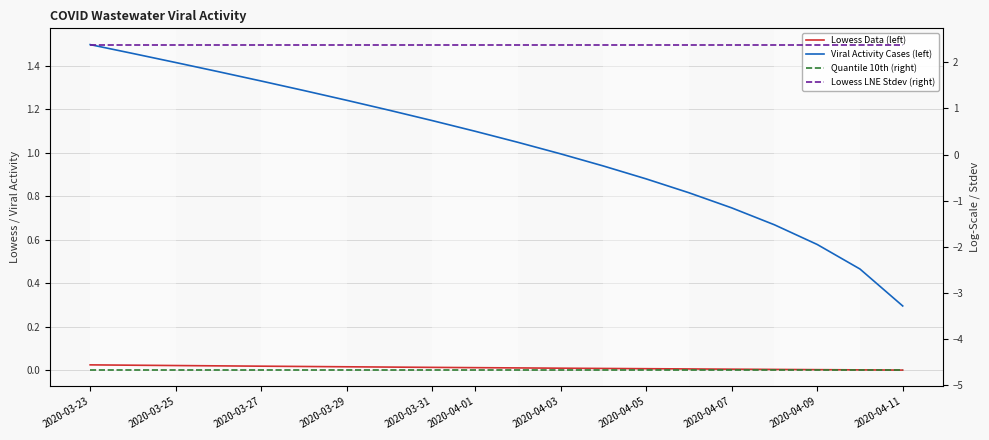

Is it true that Quantile 10th (right) equals -4.7 at 2020-04-05?

True